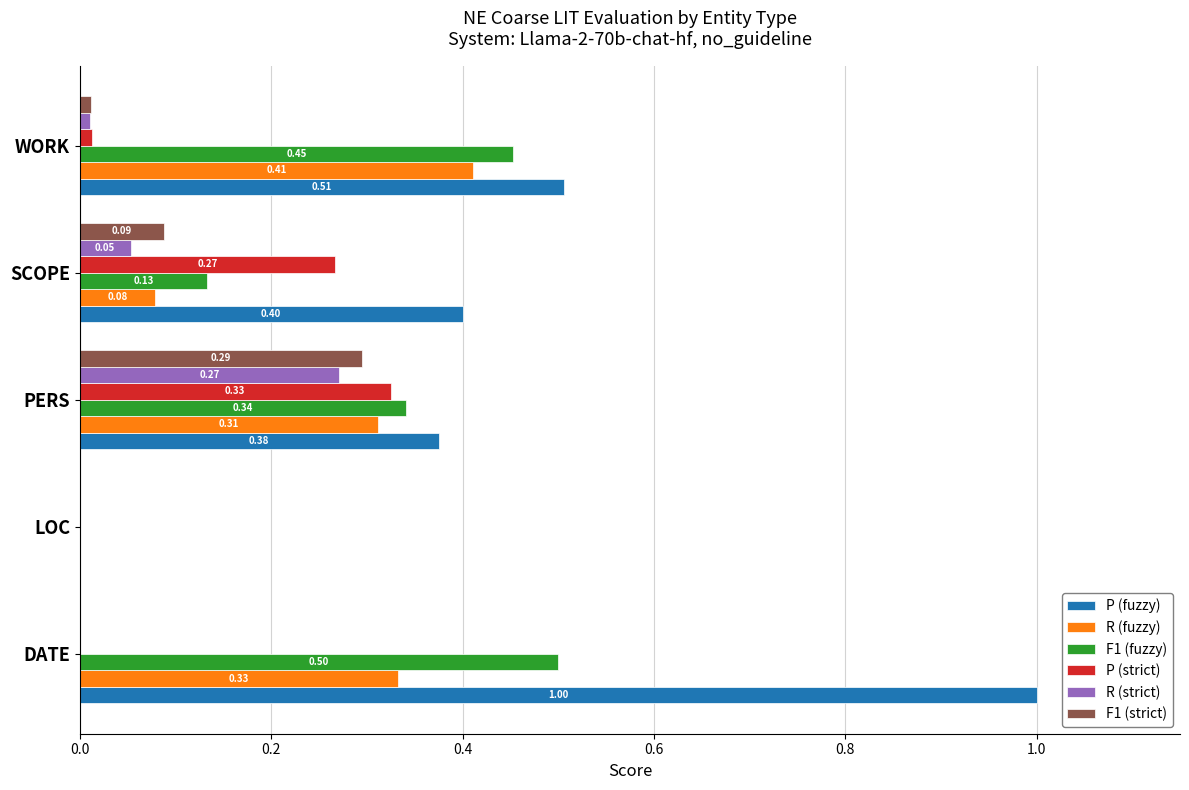

What is the sum of the R (fuzzy) values at WORK and LOC?

0.4